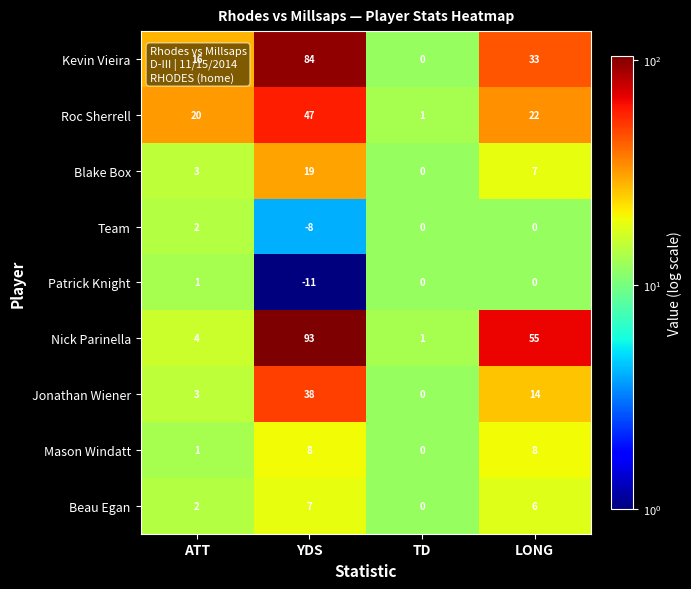

List the series in order of their peak value, highest first.

Nick Parinella, Kevin Vieira, Roc Sherrell, Jonathan Wiener, Blake Box, Mason Windatt, Beau Egan, Team, Patrick Knight